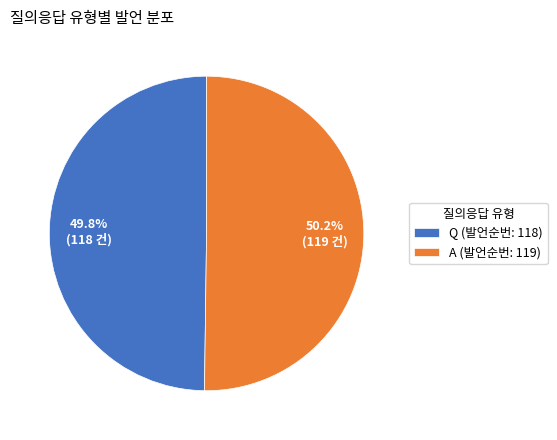

Combined, do Q and A account for over 50%?

Yes